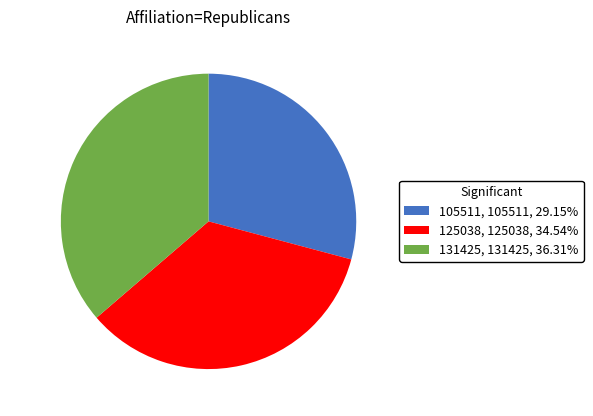

Is it true that 125038 is 20% of the pie?

False